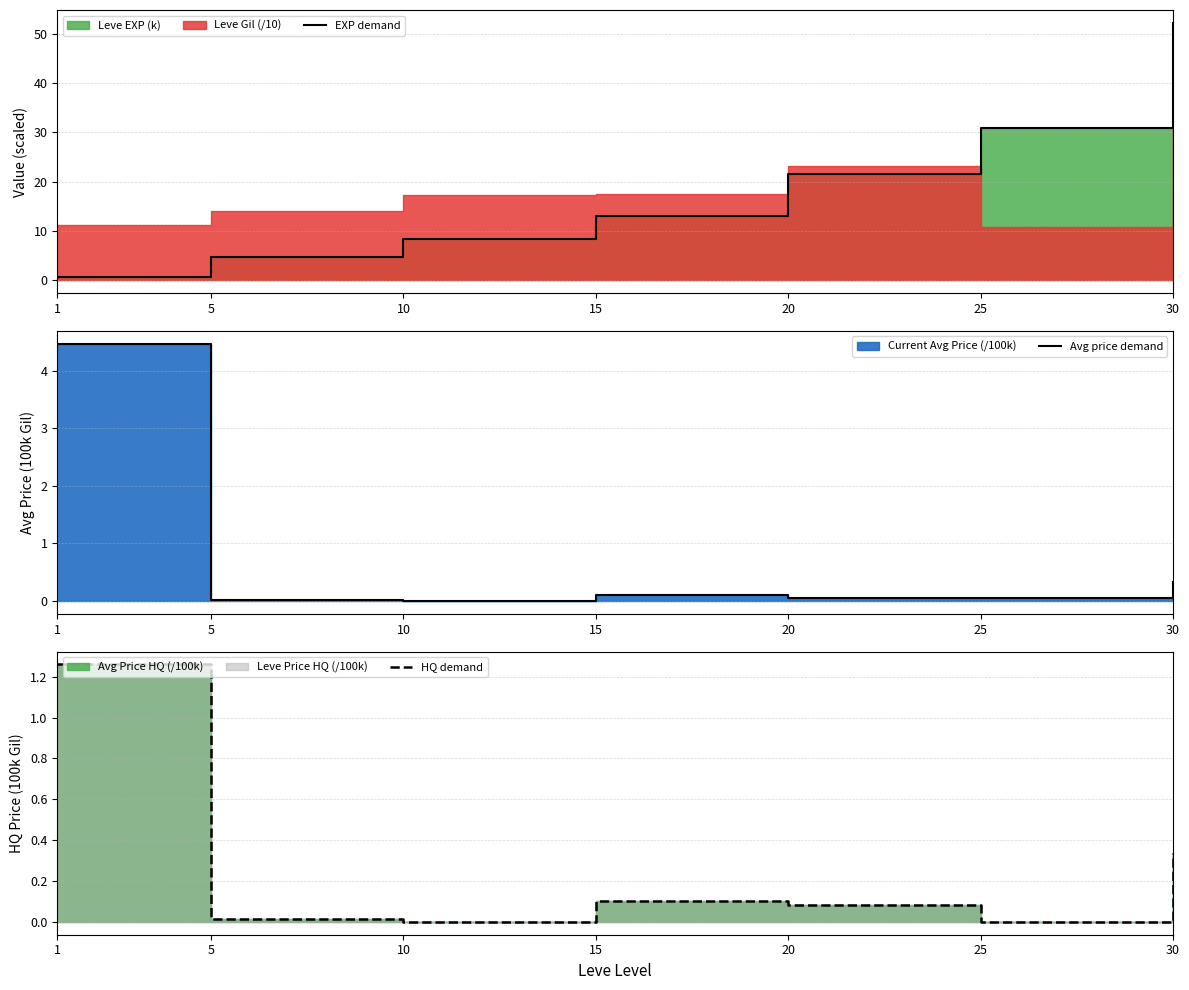

What is the greatest value displayed?

52.2